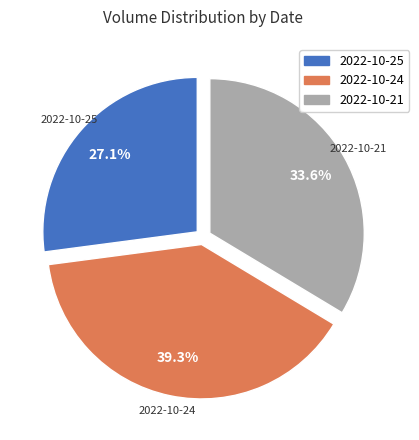

Combined, do 2022-10-25 and 2022-10-24 account for over 50%?

Yes